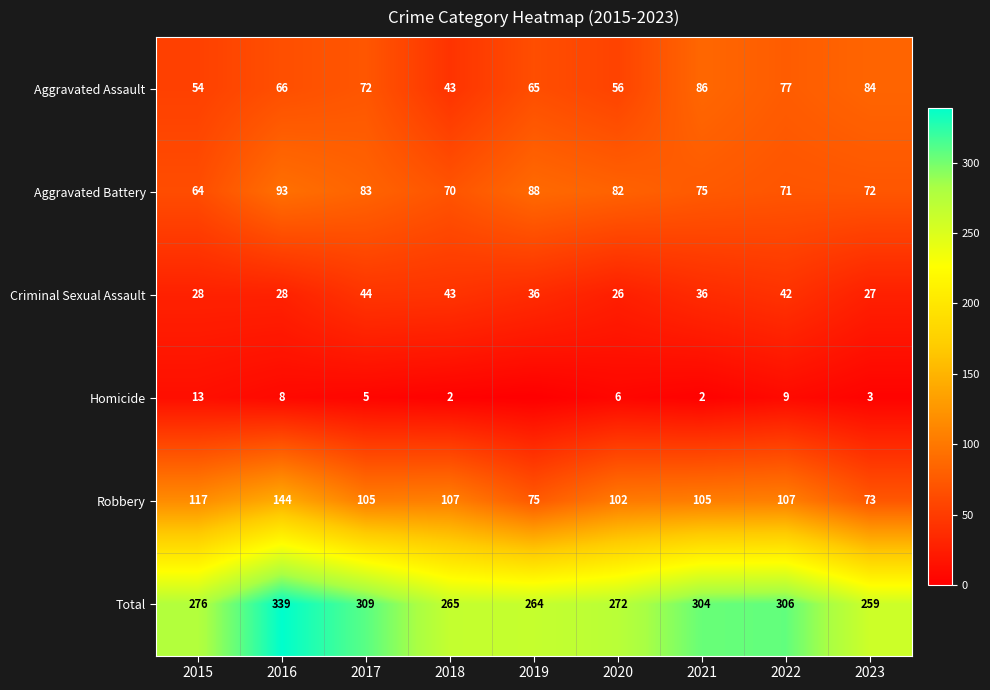

Rank the series at 2021 from lowest to highest value.

Homicide, Criminal Sexual Assault, Aggravated Battery, Aggravated Assault, Robbery, Total